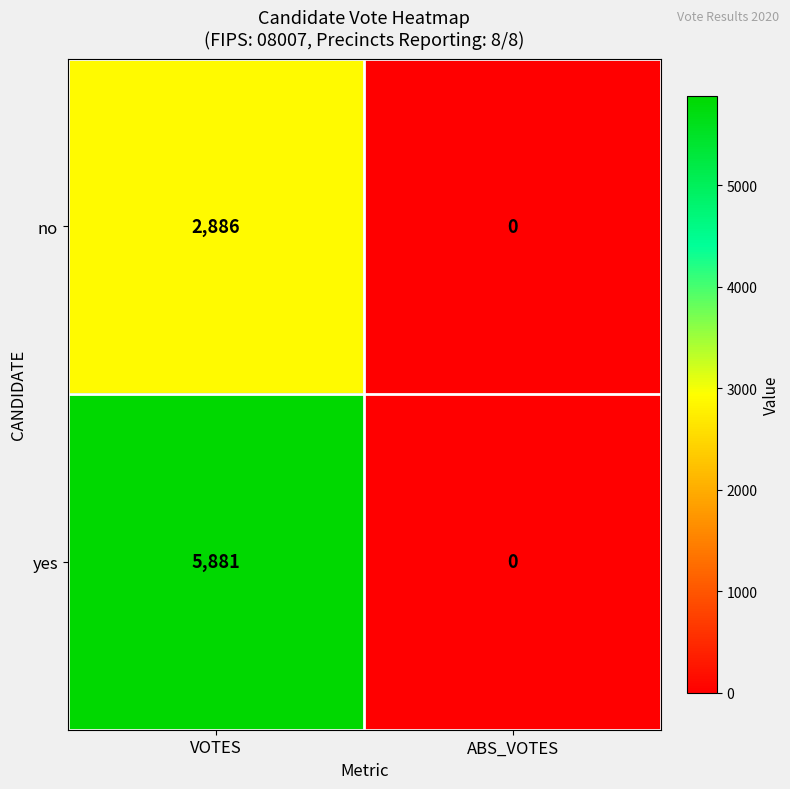

What is the sum of all yes values?

5881